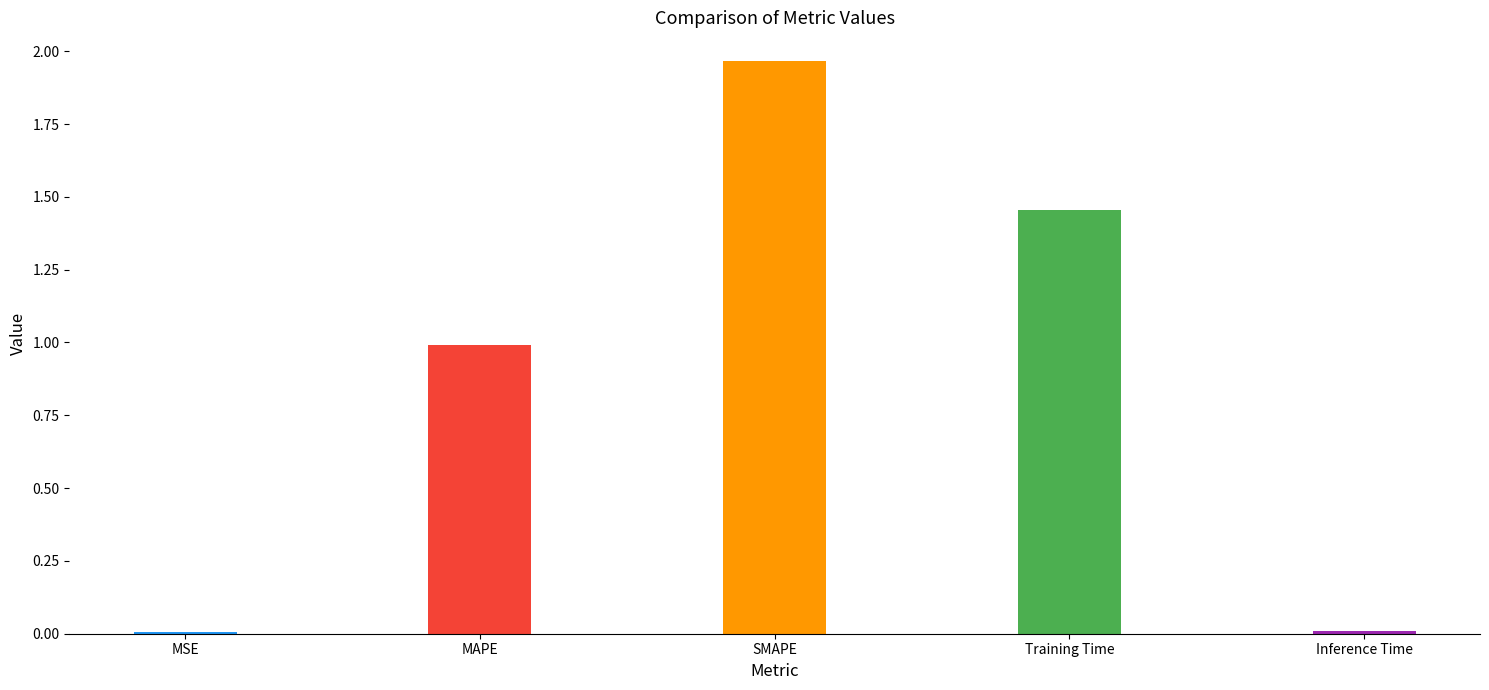

Where is the data nearest to the value 0?

MSE